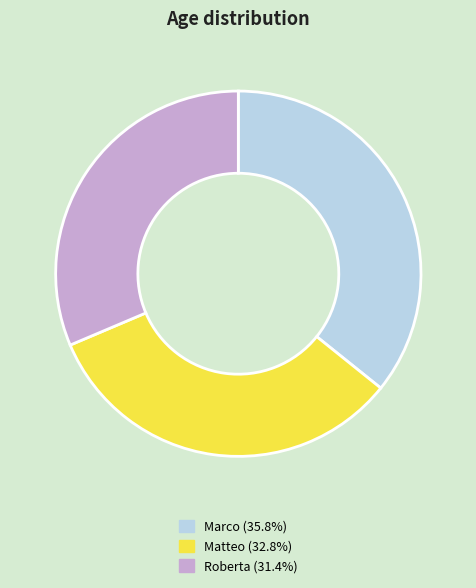

Is it true that Roberta is 31% of the pie?

True